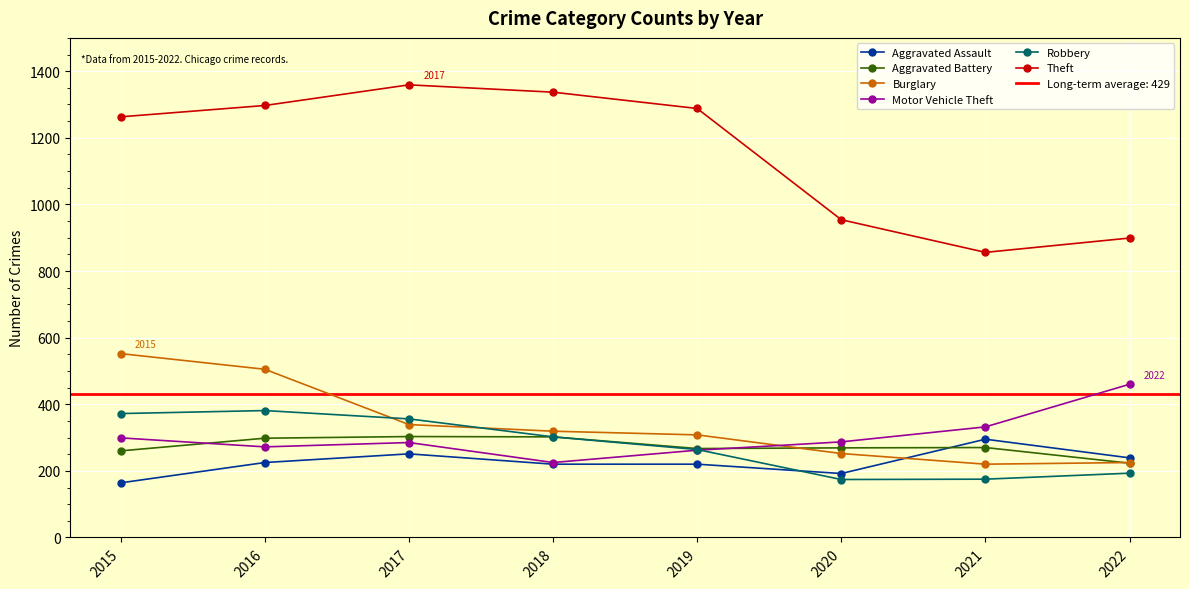

Where does the Aggravated Assault series first go above 225?

2017